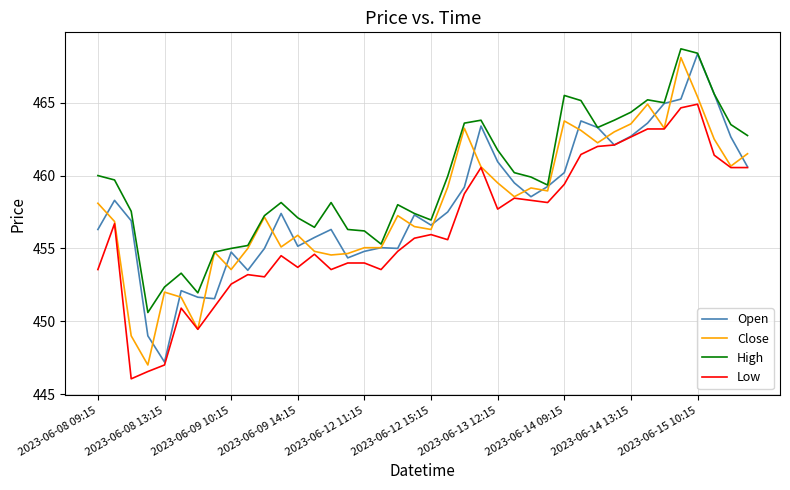

What is the lowest value of the Open series?

447.2